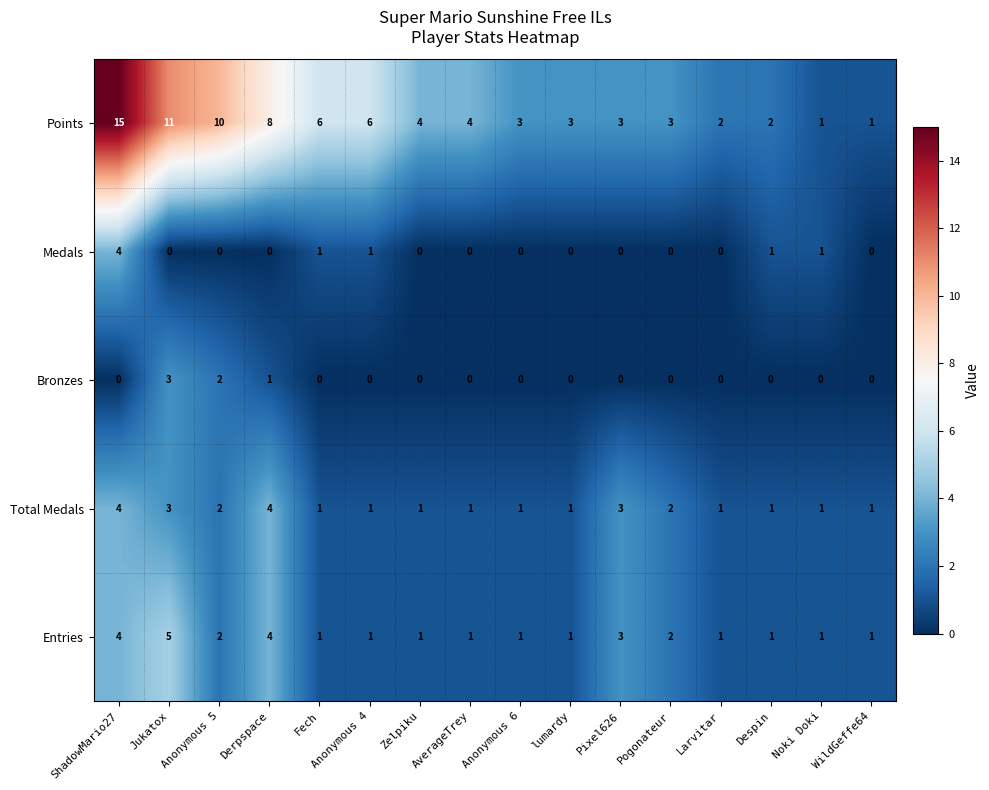

Which series has the widest spread of values?

Points